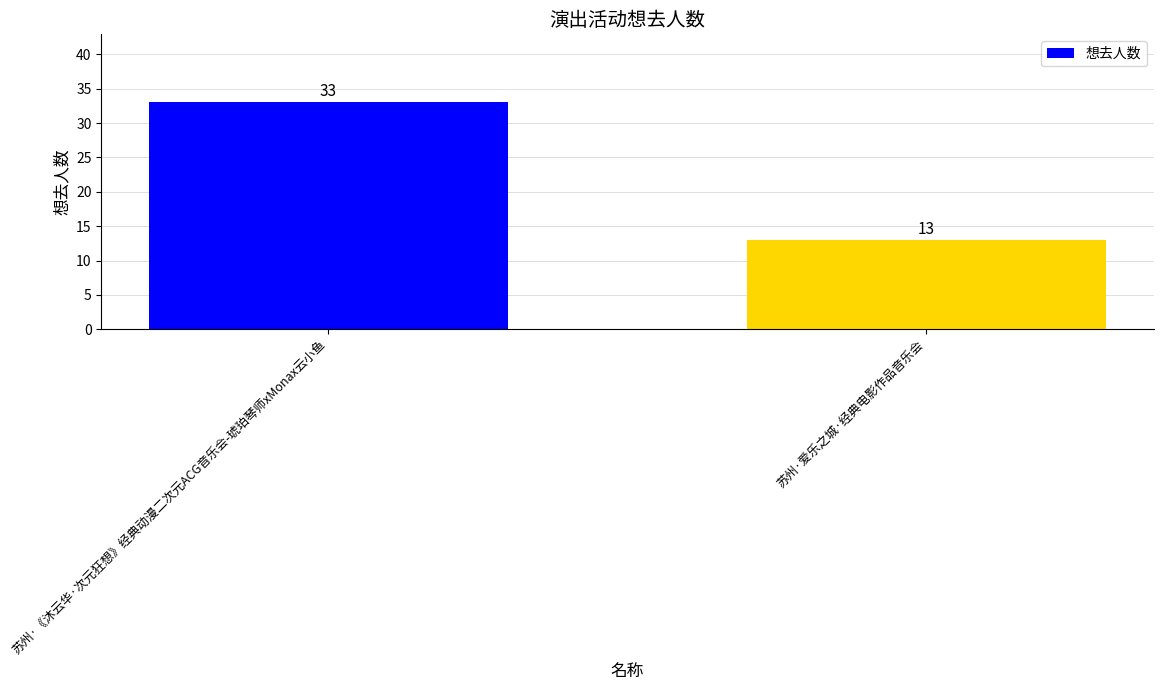

The chart shows a value of 13 at 苏州·爱乐之城·经典电影作品音乐会. True or false?

True